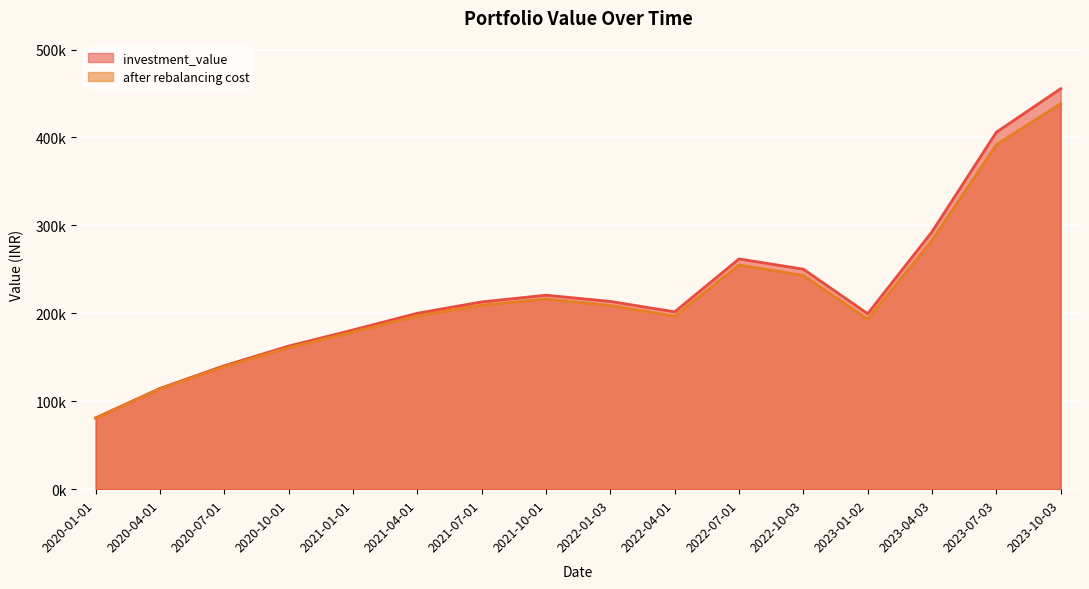

At which label does after rebalancing cost first exceed 208894?

2021-07-01